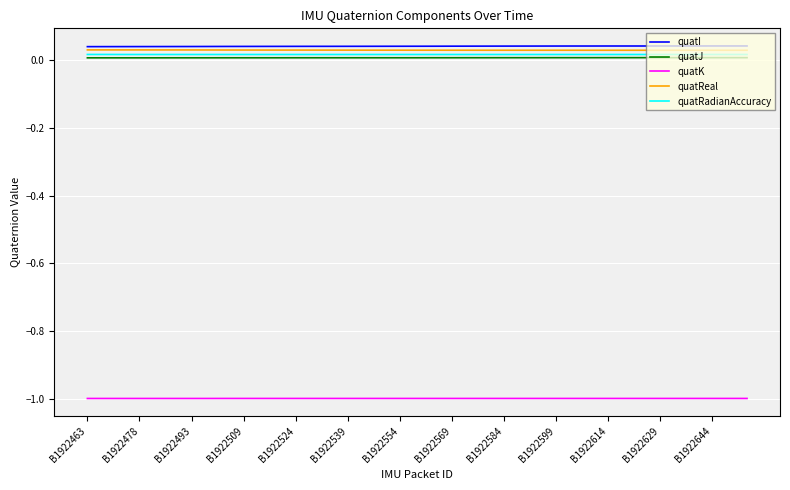

True or false: quatI and quatJ cross at least once.

False